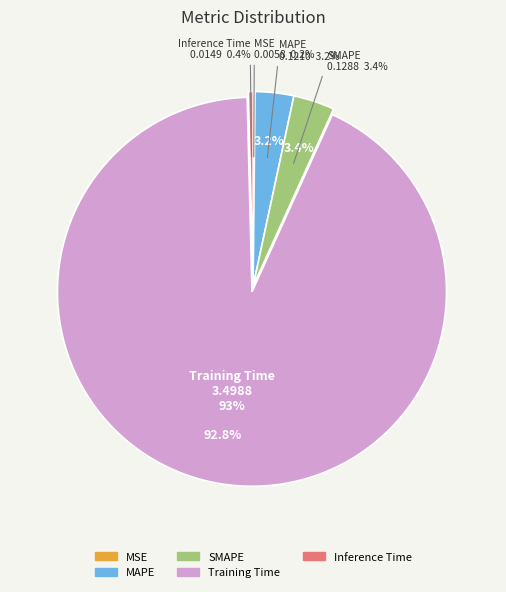

True or false: SMAPE accounts for 12% of the total.

False